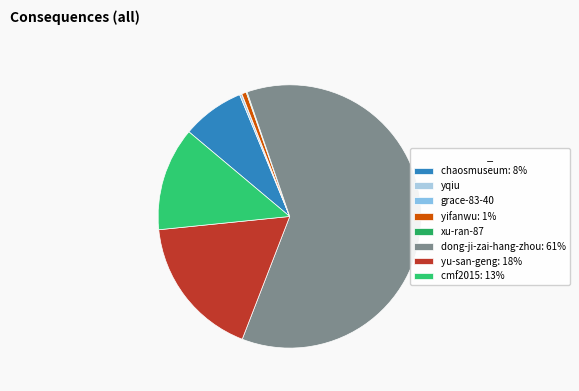

Count the number of slices in the pie.

8